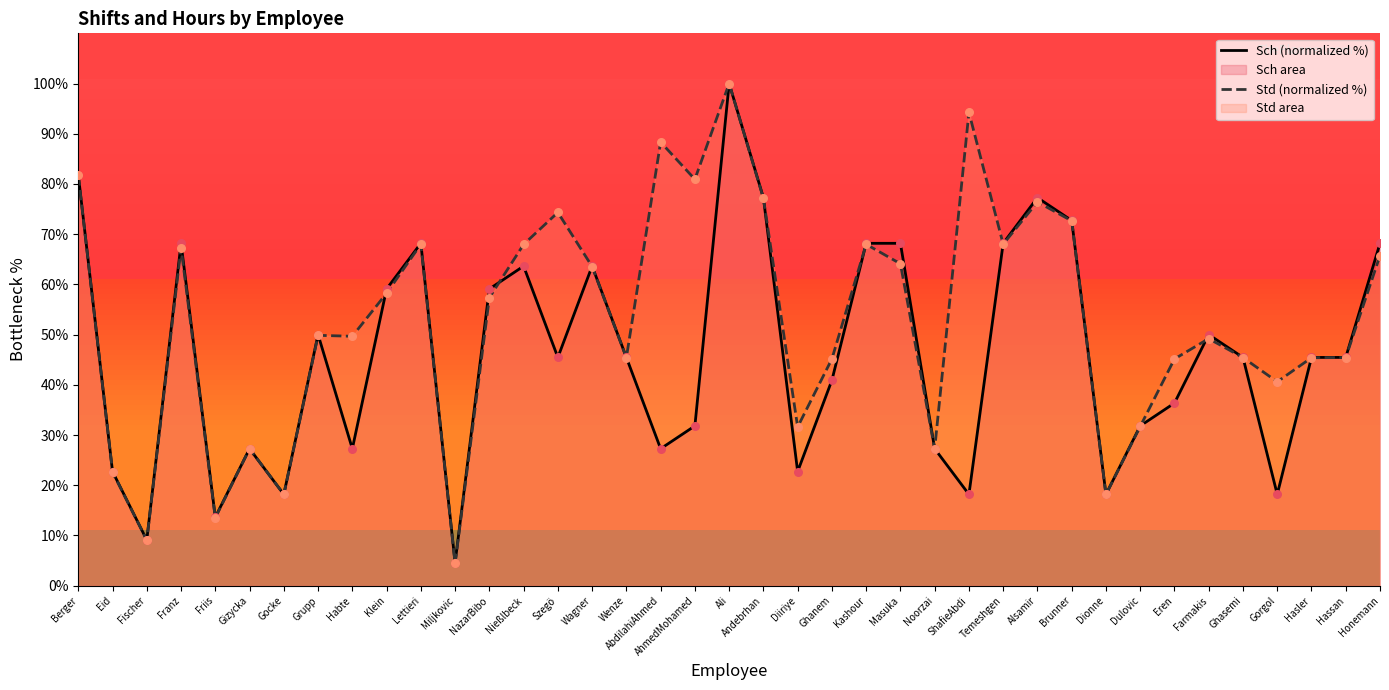

At which category is the sum across all series the highest?

Ali